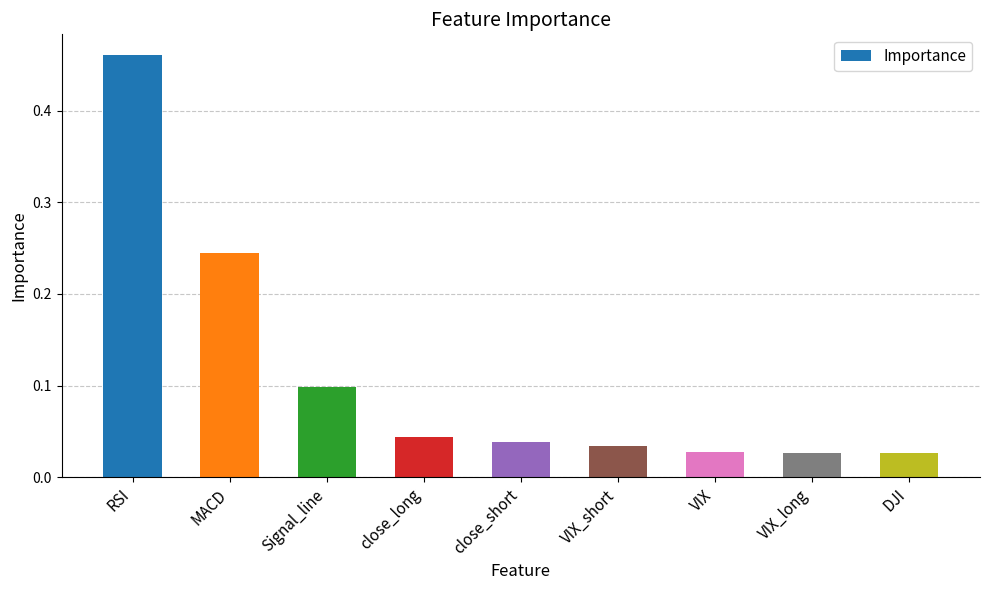

True or false: the data shows 0.1 at close_long.

False